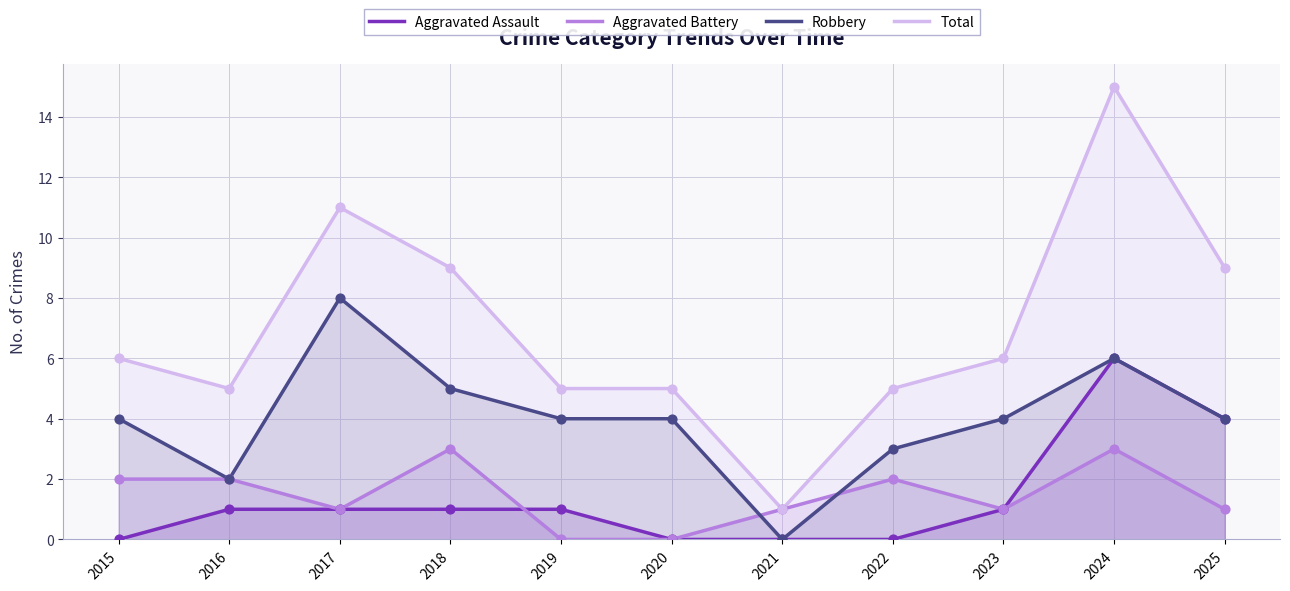

Which series reaches the minimum Y coordinate?

Aggravated Assault